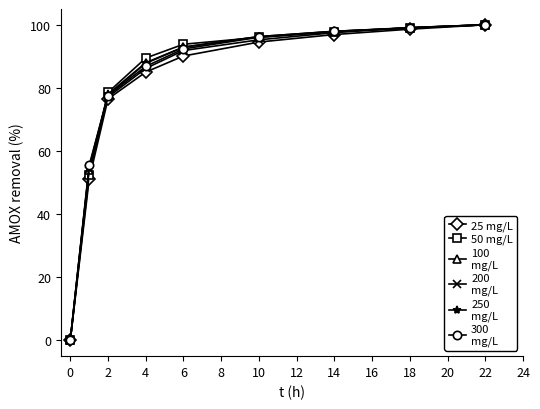

What is the maximum value shown in the chart?

100.0